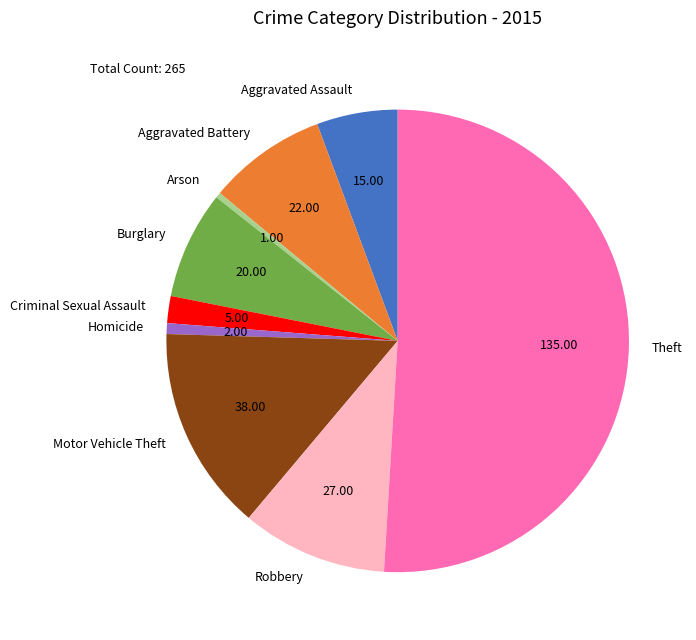

Does Criminal Sexual Assault account for over 50% of the chart?

No